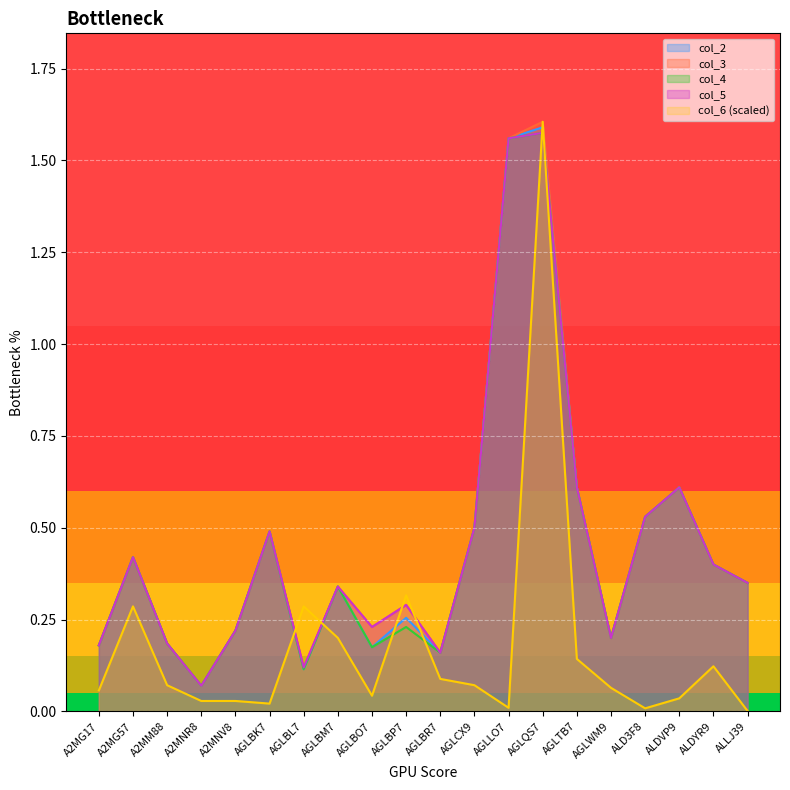

Which series has the largest total across all categories?

col_3